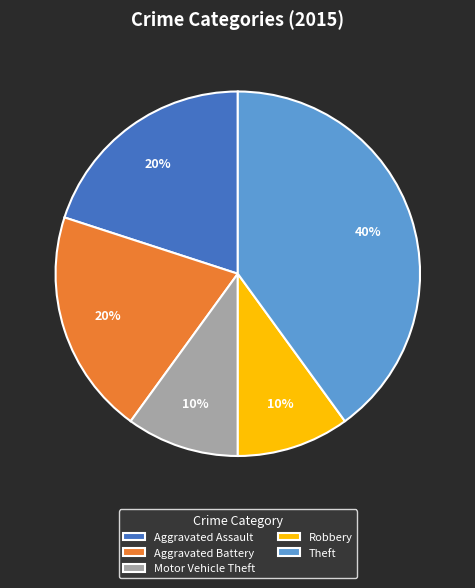

What percentage is the Aggravated Assault slice, to the nearest percent?

20%